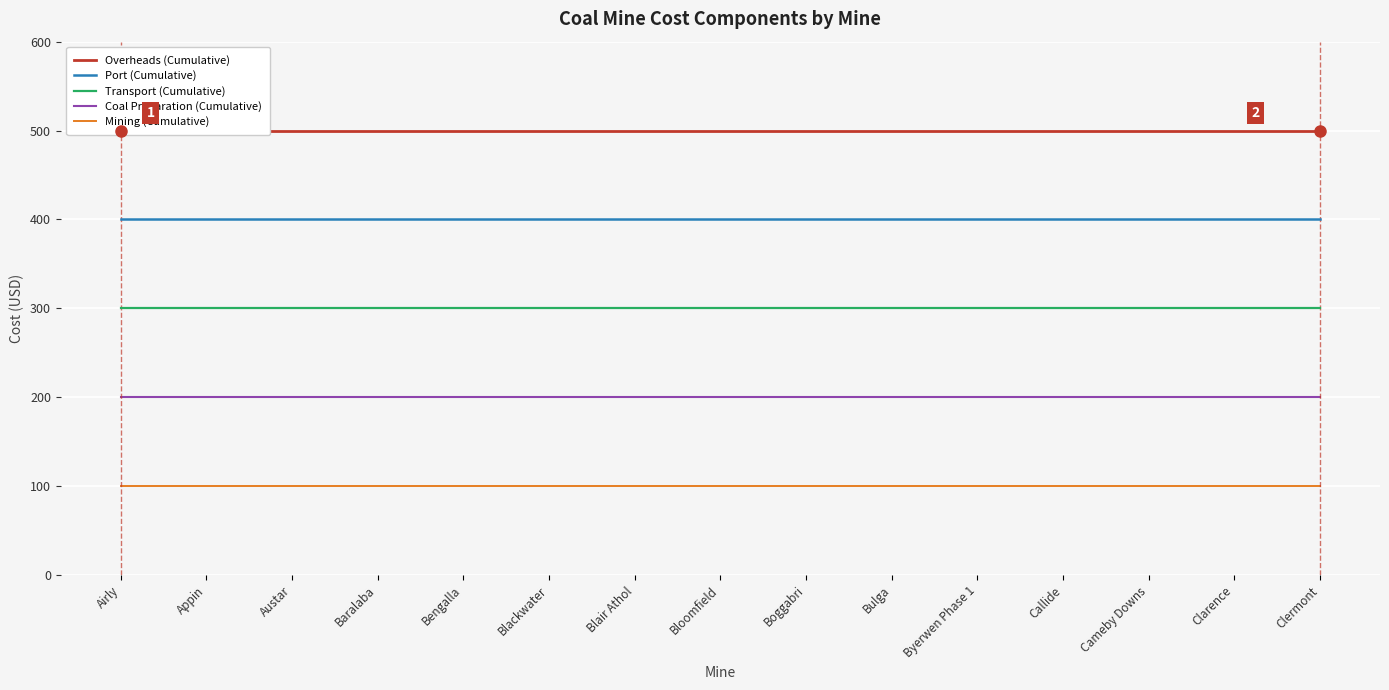

Is it true that Coal Preparation (Cumulative) equals 200 at Airly?

True